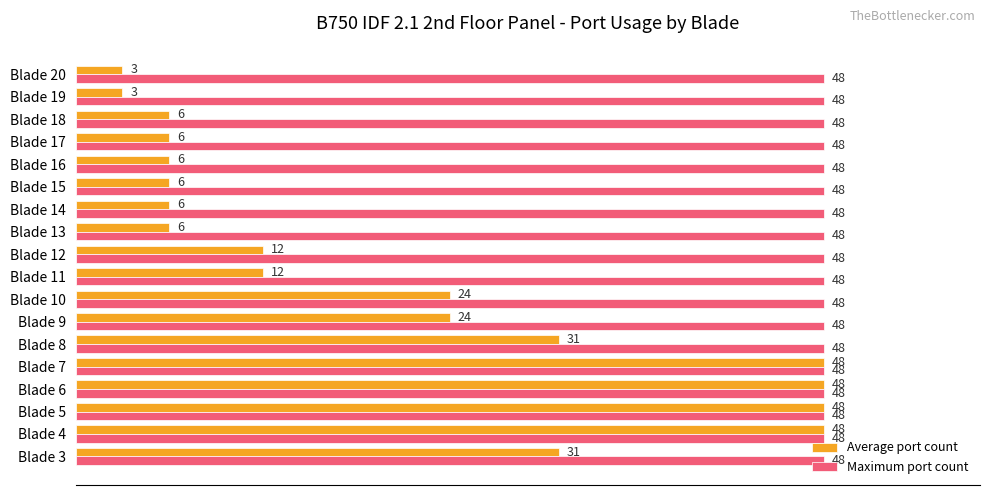

What are all the series names shown in the legend?

Average port count, Maximum port count